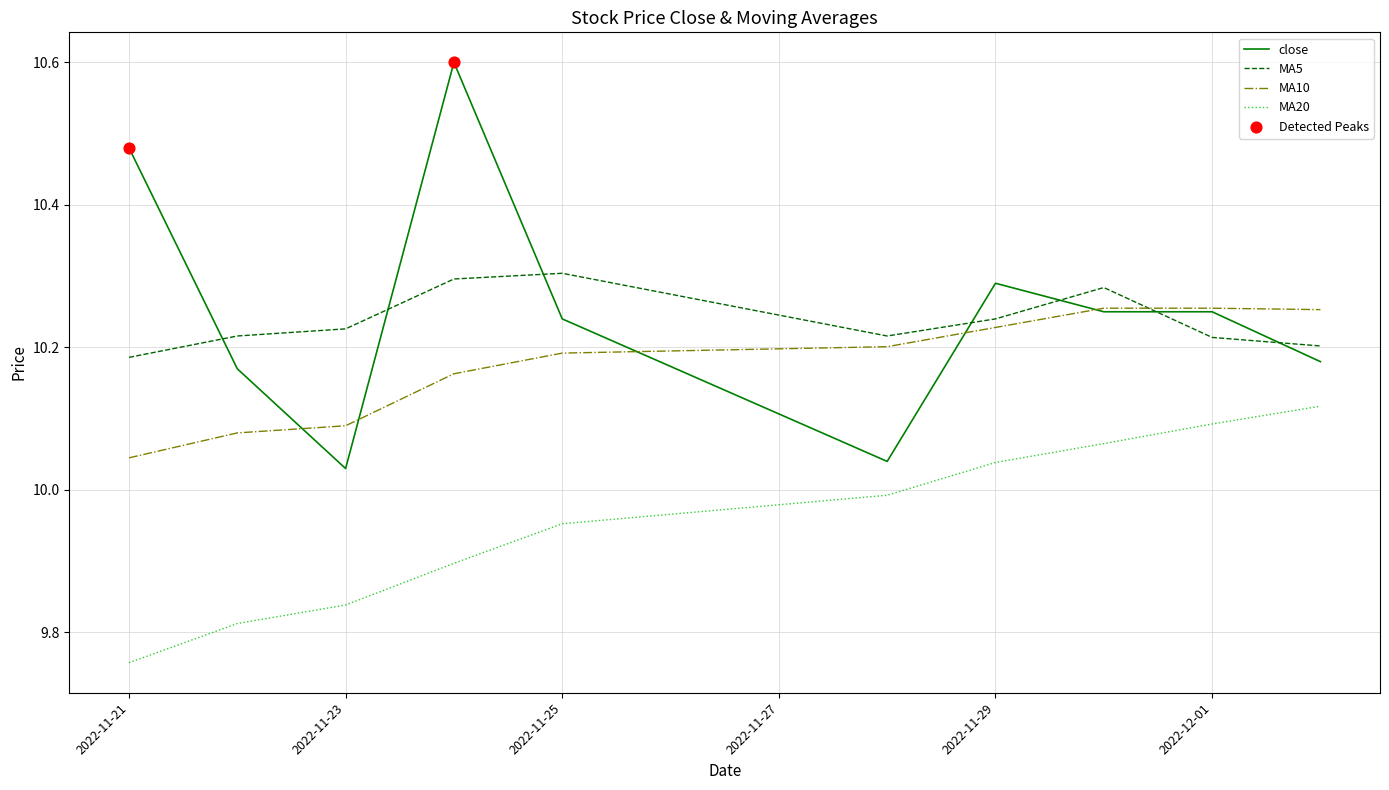

At how many categories does at least one series exceed 10?

10